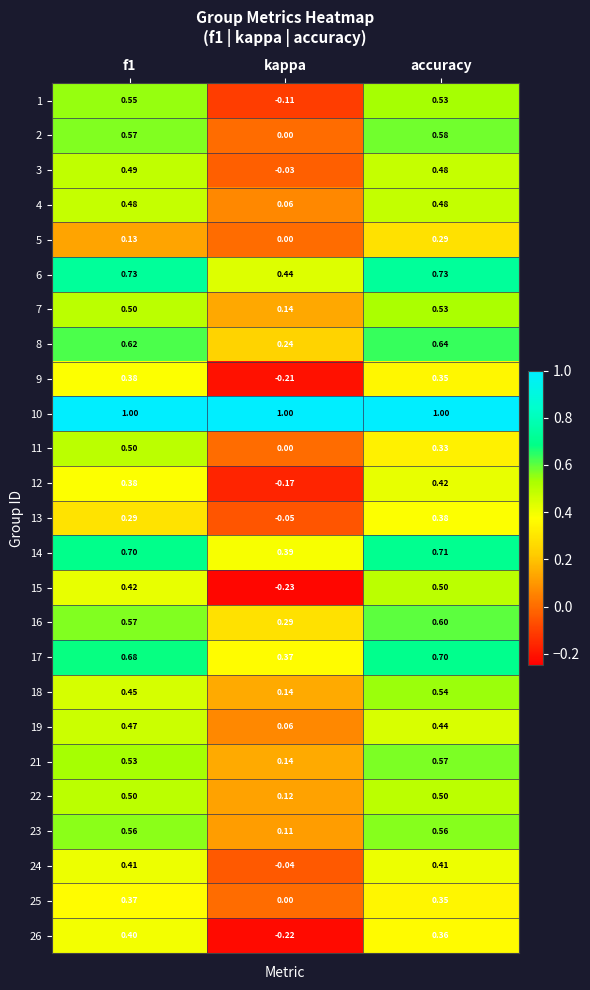

Which series has the widest spread of values?

15